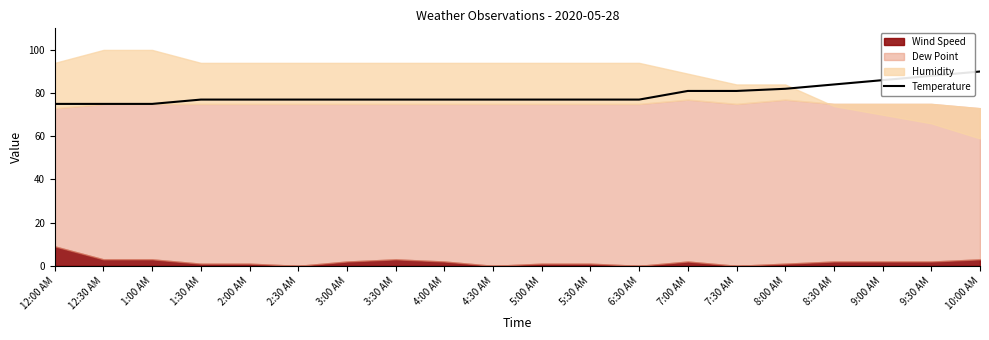

True or false: Temperature has a value of 59 at 9:30 AM.

False